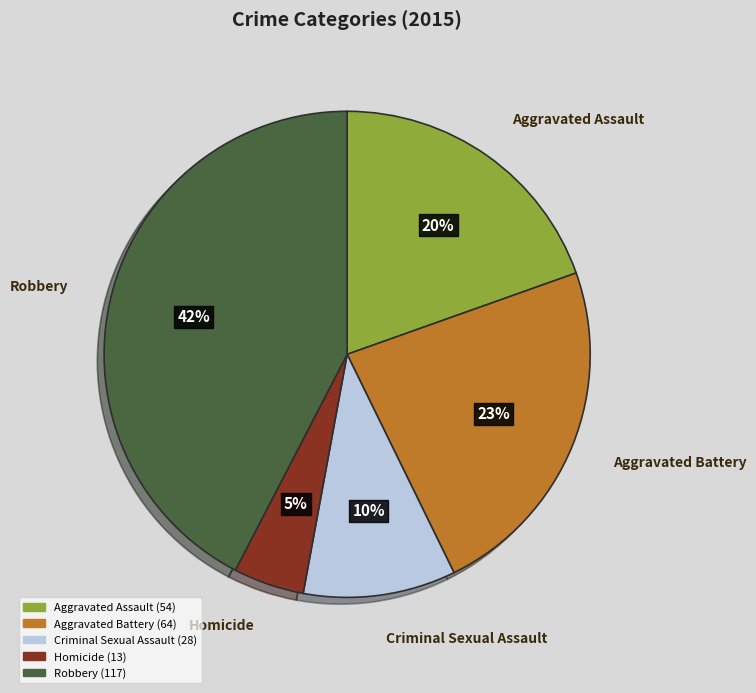

To the nearest percent, what is the combined percentage of Criminal Sexual Assault and Aggravated Assault?

30%